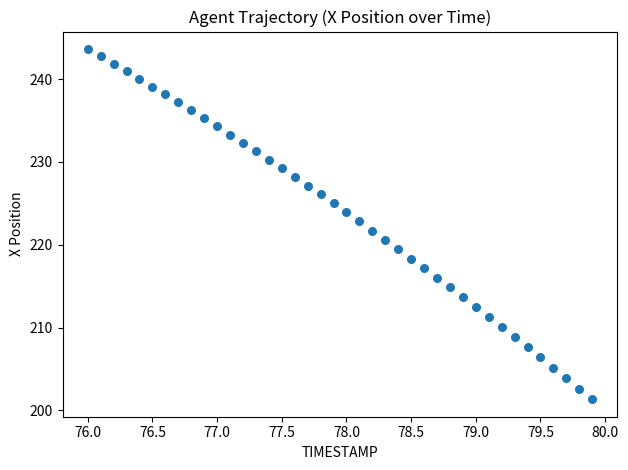

What is the range of Y values (max minus min)?

42.3